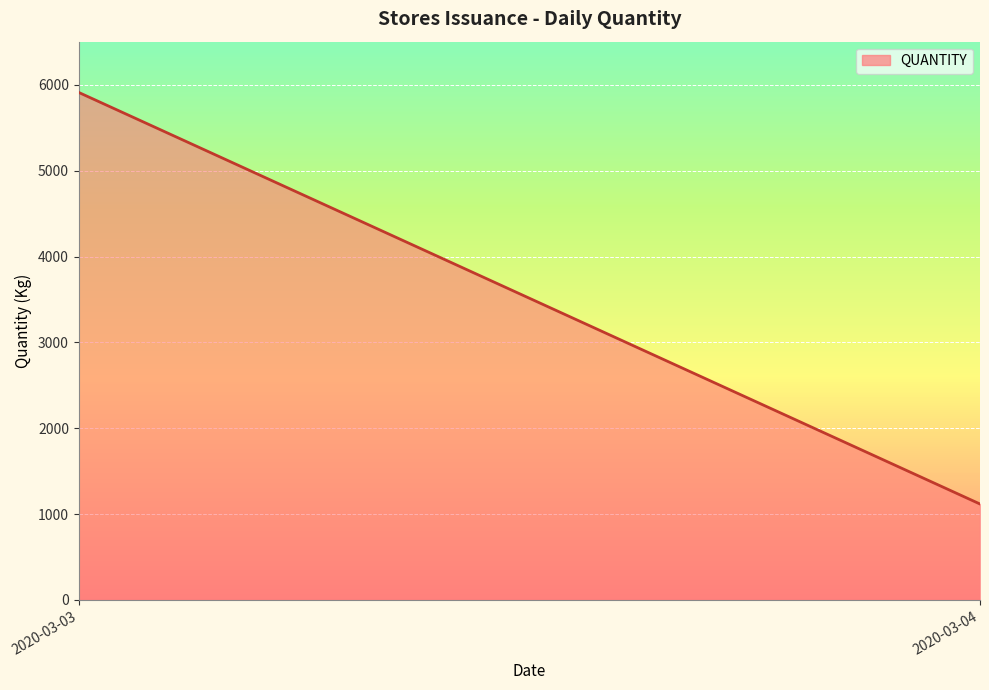

Reading left to right, what are all the values shown in this chart?

2020-03-03=5911.2	2020-03-04=1117.7